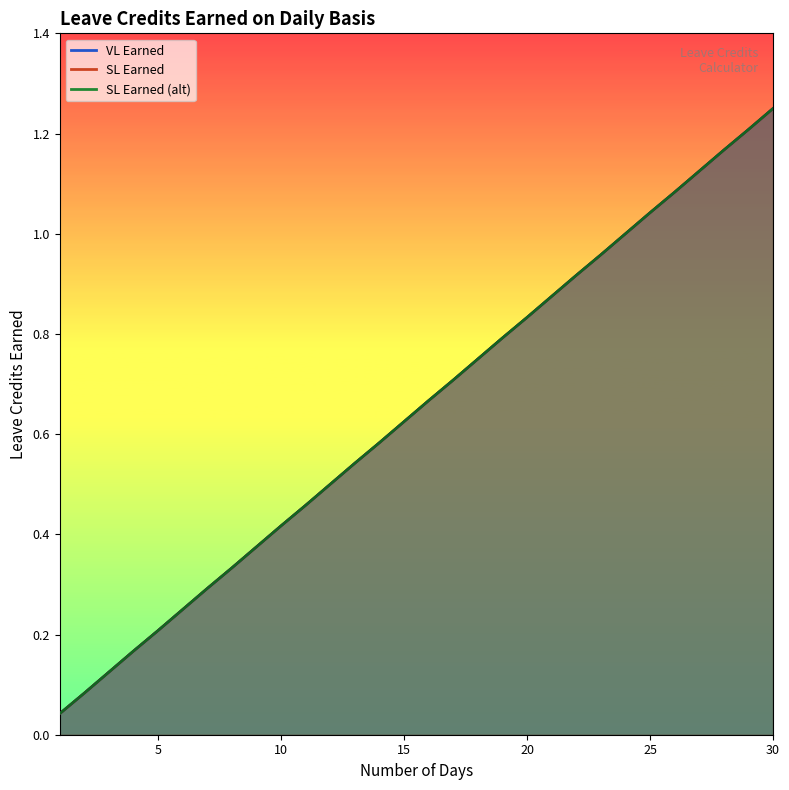

Rank the categories by VL Earned value from lowest to highest.

1, 2, 3, 4, 5, 6, 7, 8, 9, 10, 11, 12, 13, 14, 15, 16, 17, 18, 19, 20, 21, 22, 23, 24, 25, 26, 27, 28, 29, 30